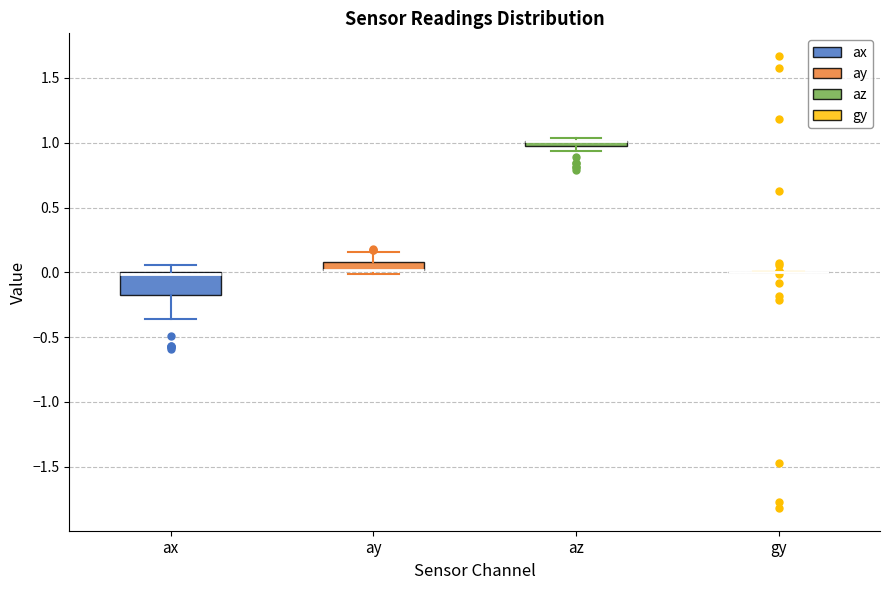

Which box is the tallest, from its lower edge to its upper edge?

ax